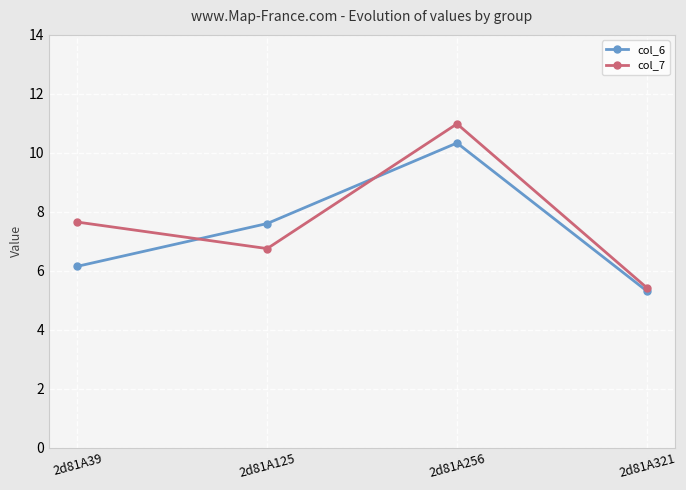

What is the sum of the col_7 values at 2d81A39 and 2d81A125?

14.4